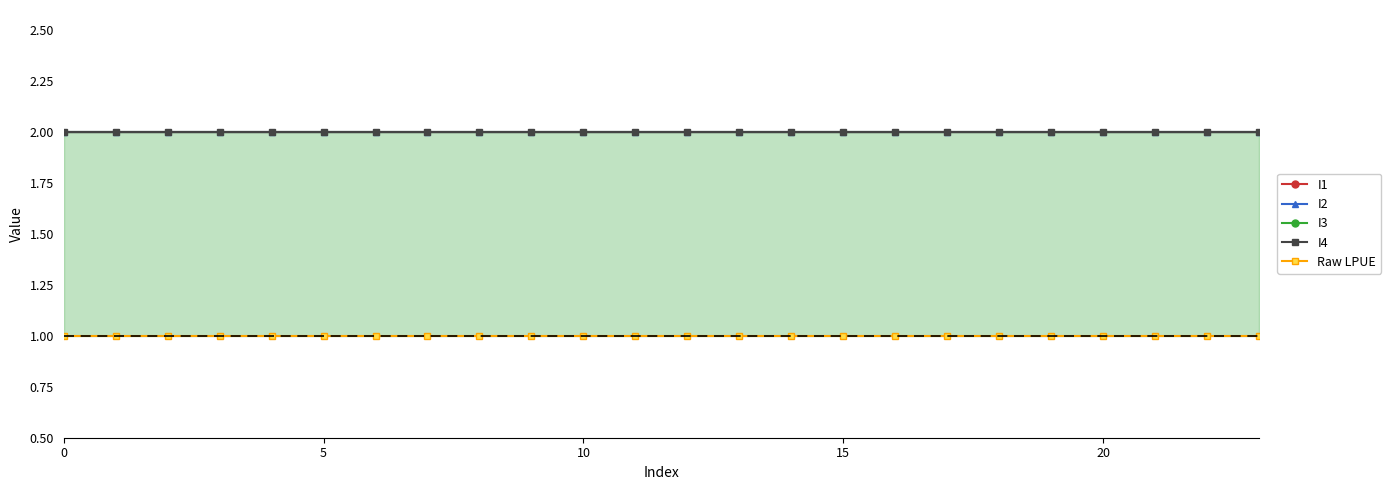

Which has a higher value, 16 or 9?

16